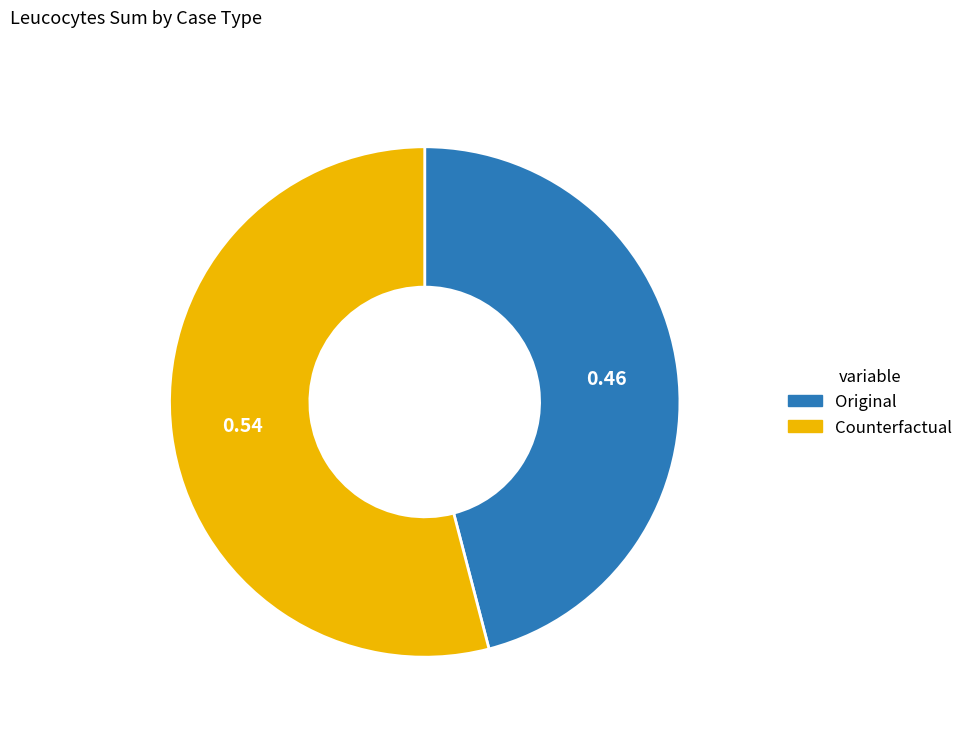

Rank the categories by value from highest to lowest.

Counterfactual, Original